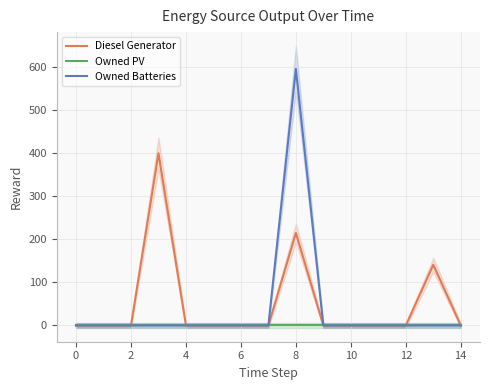

Is it true that Diesel Generator equals 0 at 0?

True